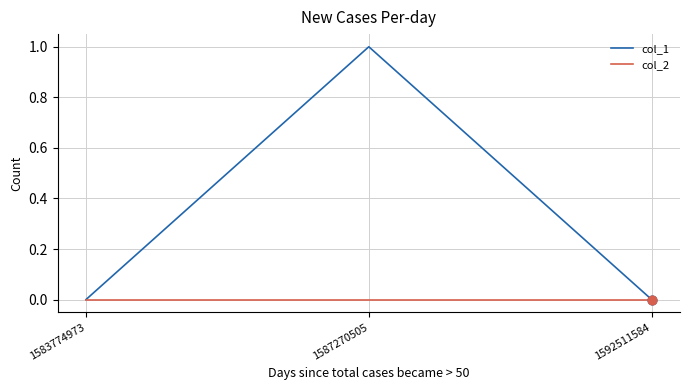

At which category is the sum across all series the highest?

1587270505